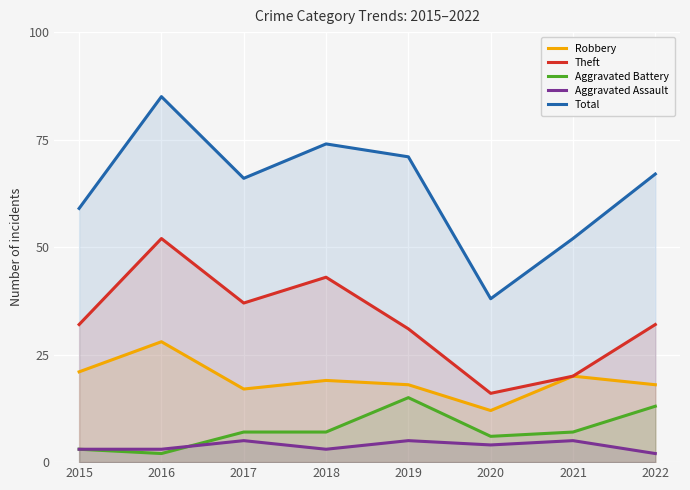

List the labels in order of Theft value, smallest first.

2020, 2021, 2019, 2015, 2022, 2017, 2018, 2016